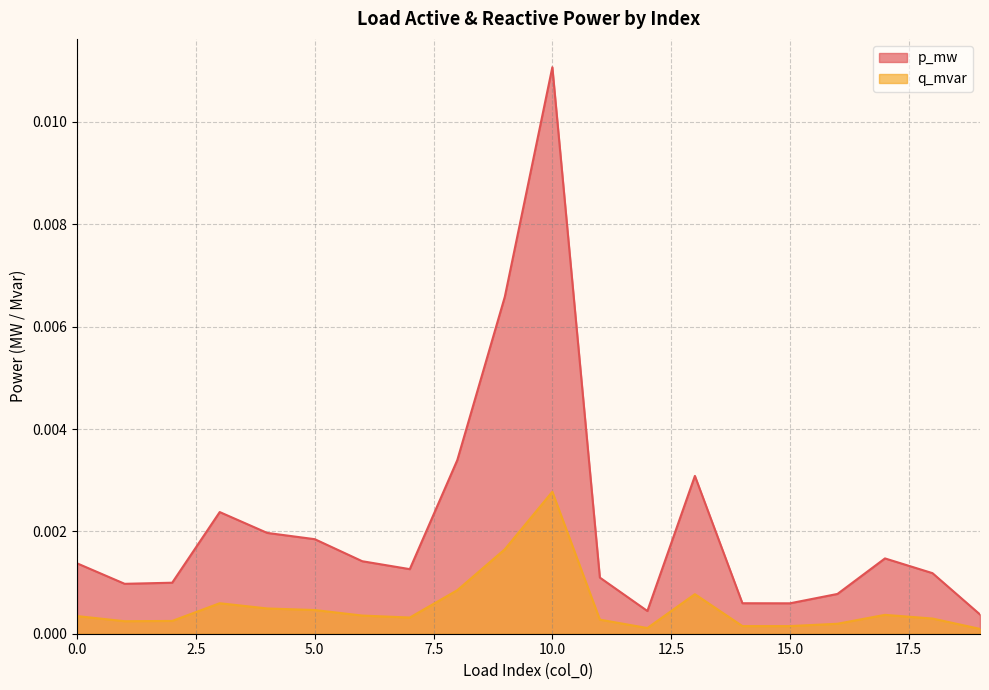

Does the chart have visible grid lines?

Yes